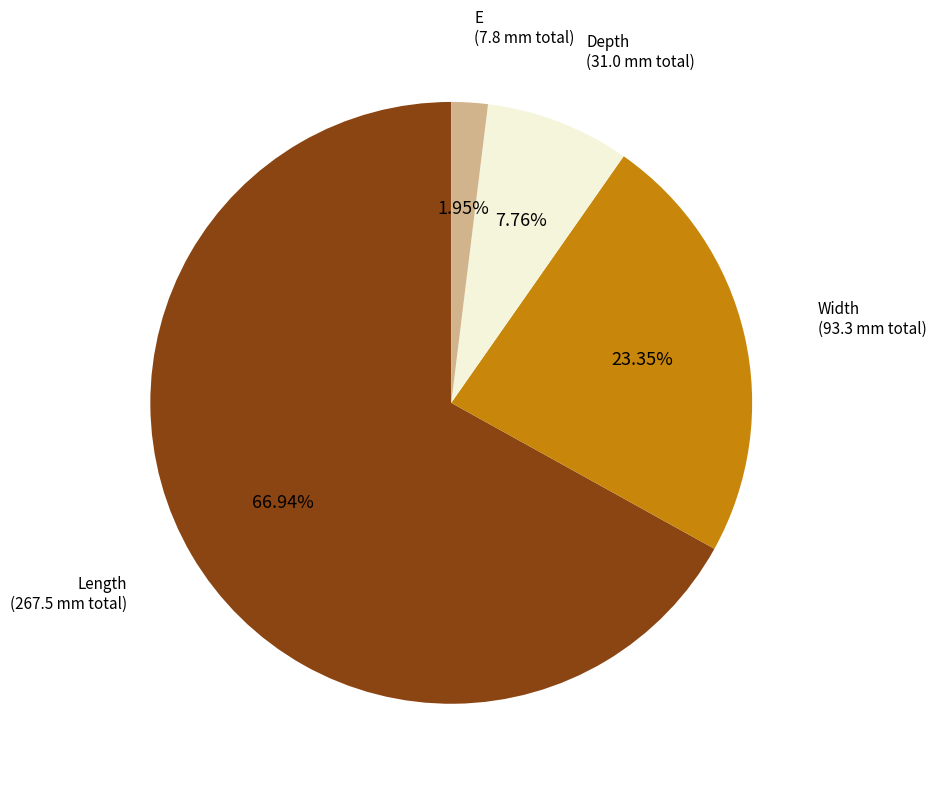

Rank the categories by value from highest to lowest.

Length, Width, Depth, E